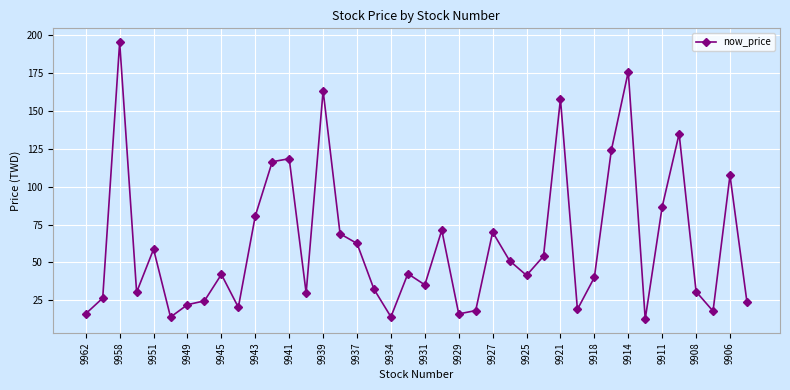

True or false: the data has more than 1 interior local peaks.

True